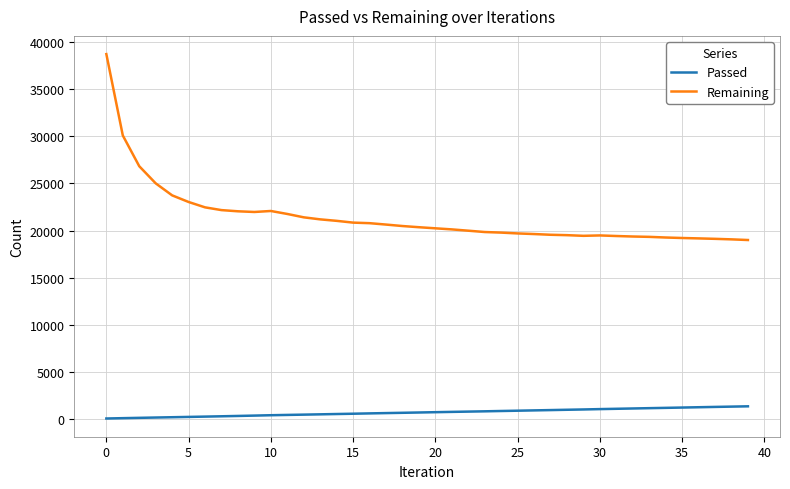

Rank the series by their average value, from lowest to highest.

Passed, Remaining